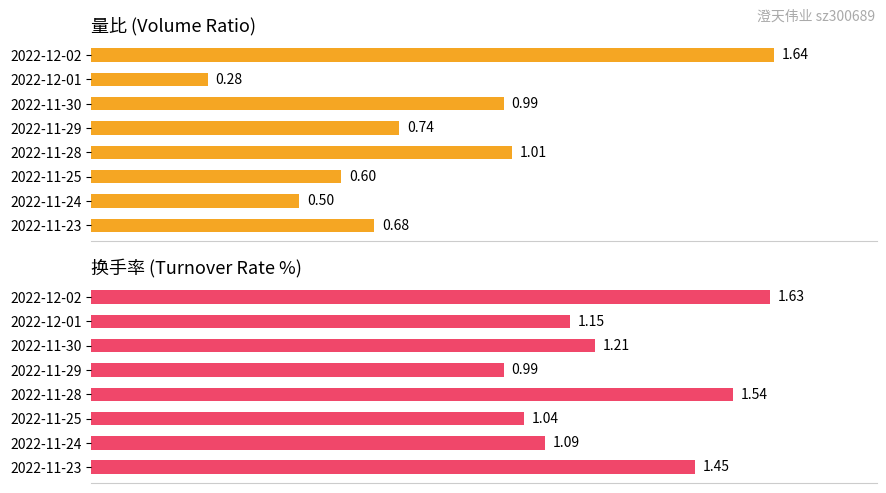

Which series has the largest range (max minus min)?

量比